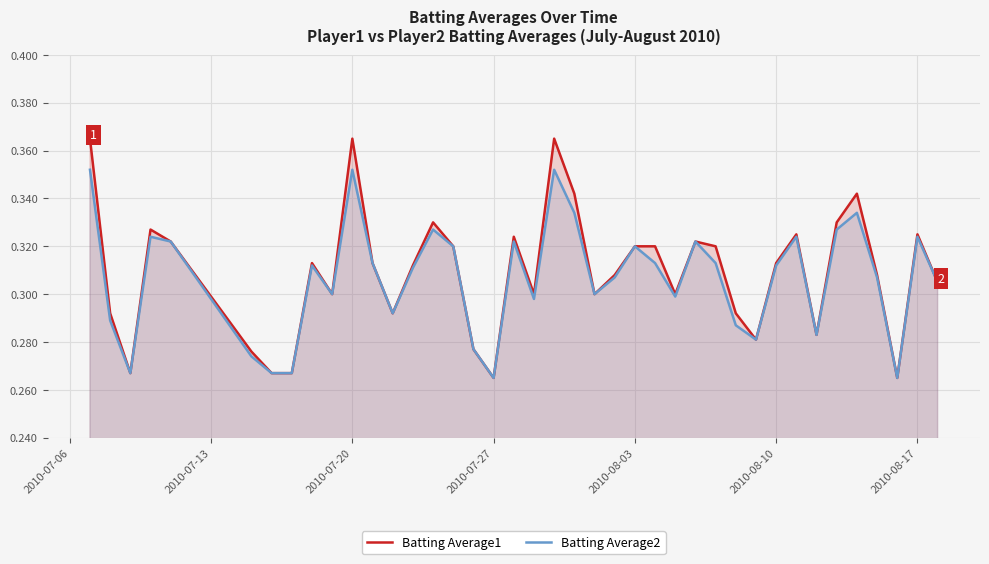

Which series has the largest range (max minus min)?

Batting Average1